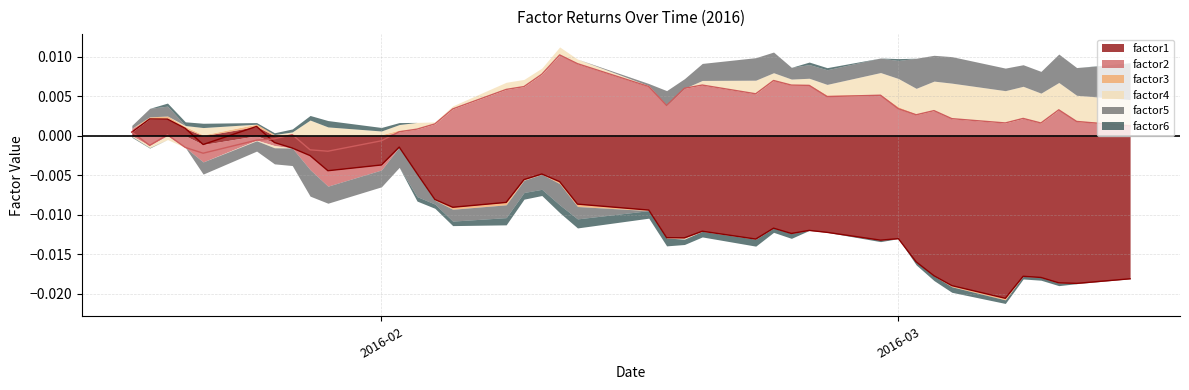

Which label corresponds to the largest value in the chart?

2016-02-11